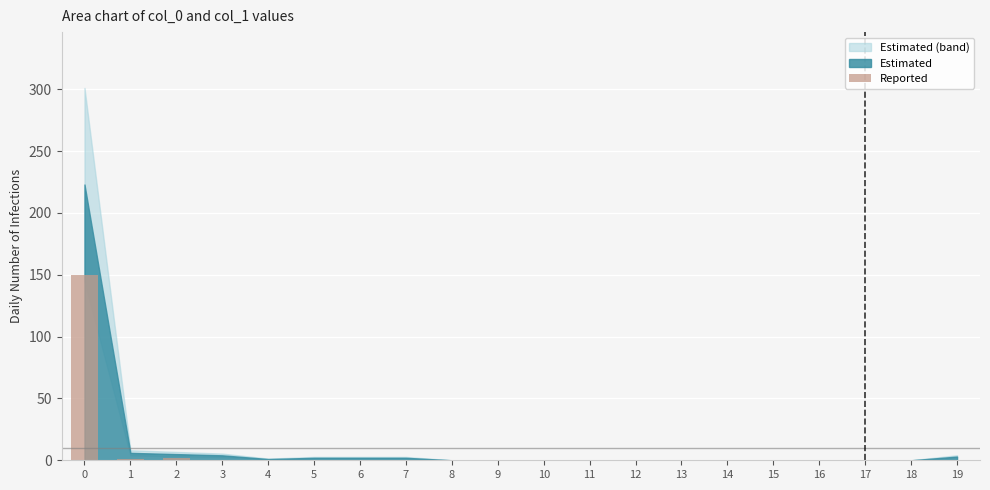

What is the maximum value shown in the chart?

150